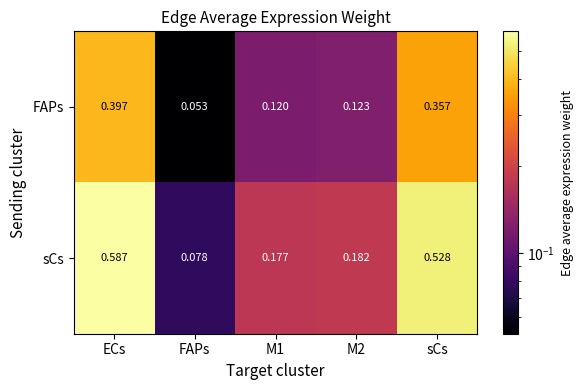

List the series in order of their peak value, highest first.

sCs, FAPs